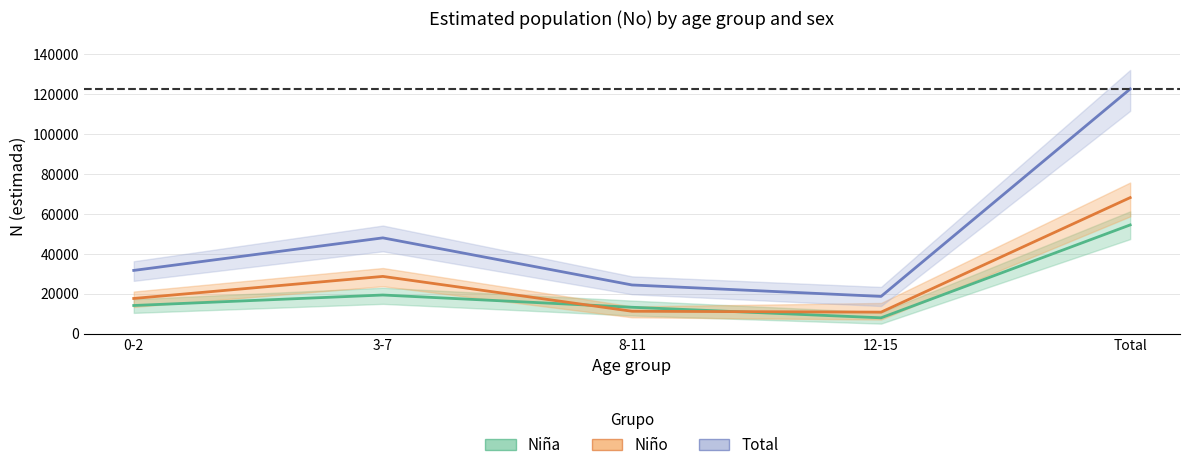

Reading left to right, transcribe all the data shown in this chart.

Niña (estimada): 14066	19328	13186	7893	54472
Niño (estimada): 17595	28654	11183	10736	68167
Total (estimada): 31661	47982	24368	18629	122640